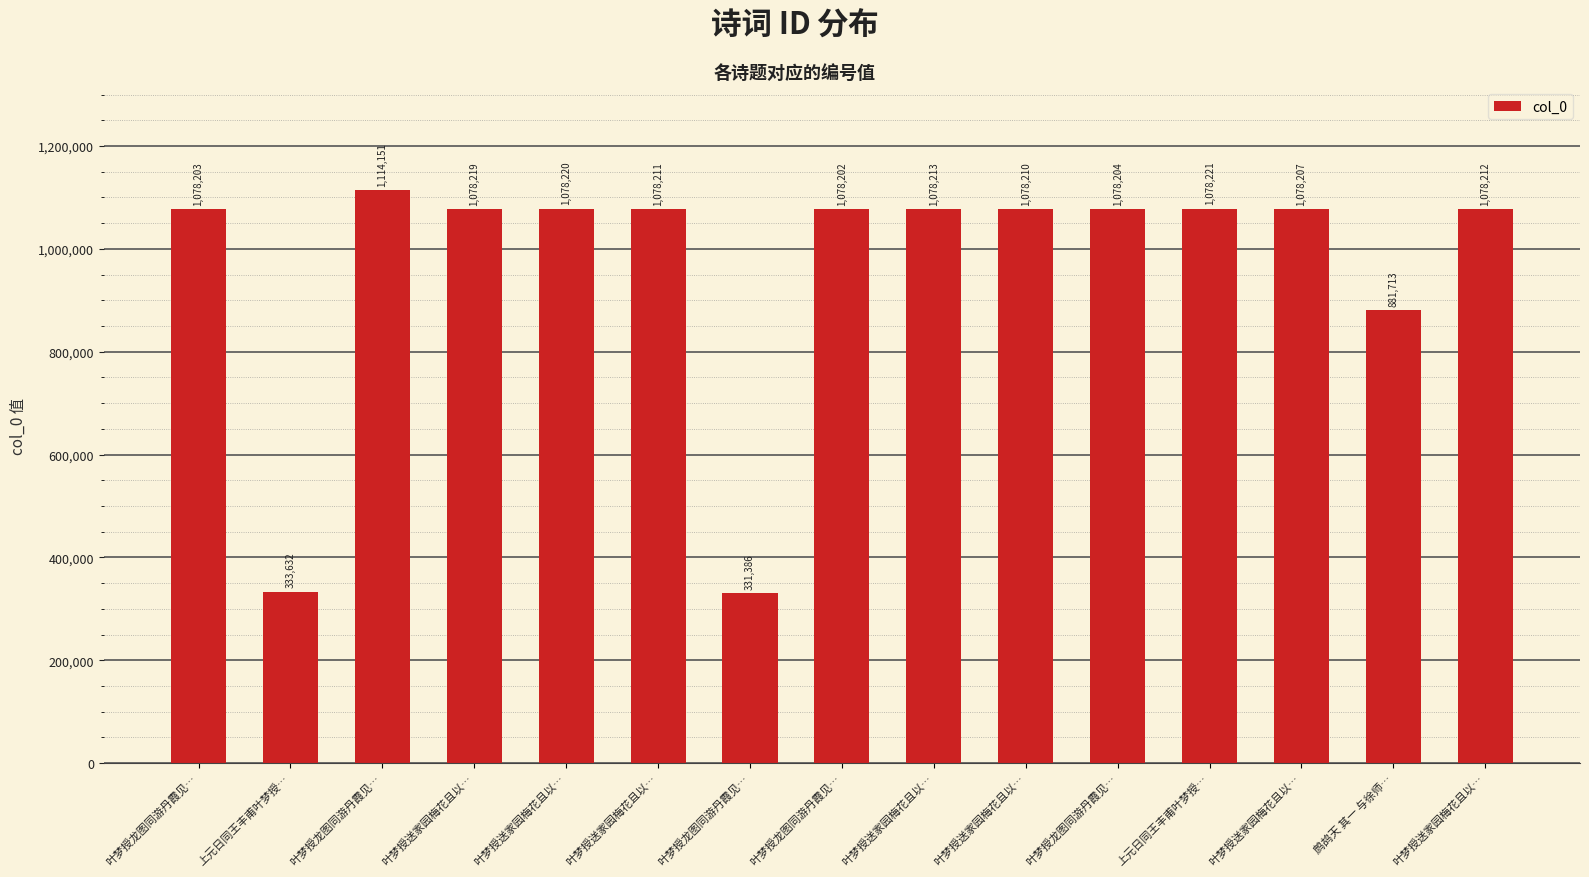

Read the value at 叶梦授龙图同游丹霞见…, to the nearest 100.

1078200